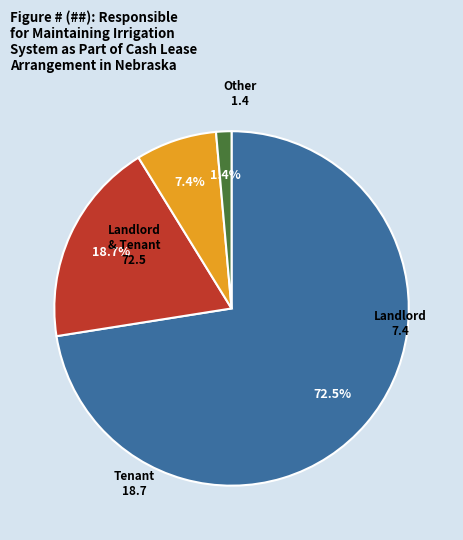

How much of the chart is everything except Landlord & Tenant?

27.5%